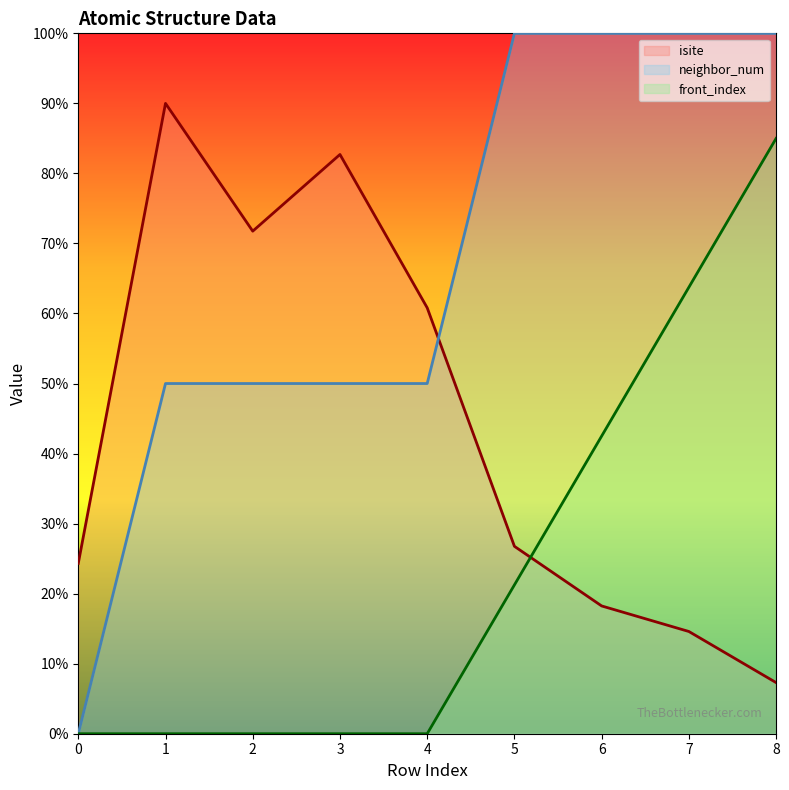

True or false: front_index and neighbor_num cross at least once.

False